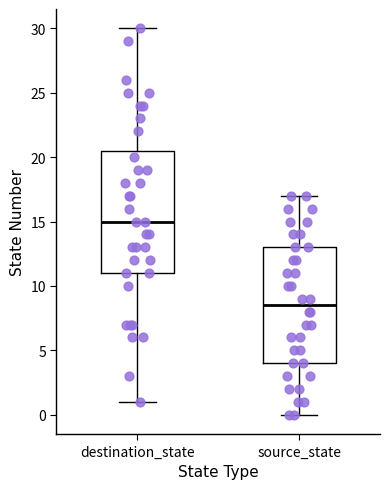

Where does the median line of the box for source_state sit on the y-axis? The values are not printed on the chart, so give them approximately, as read against the axis.

8.5